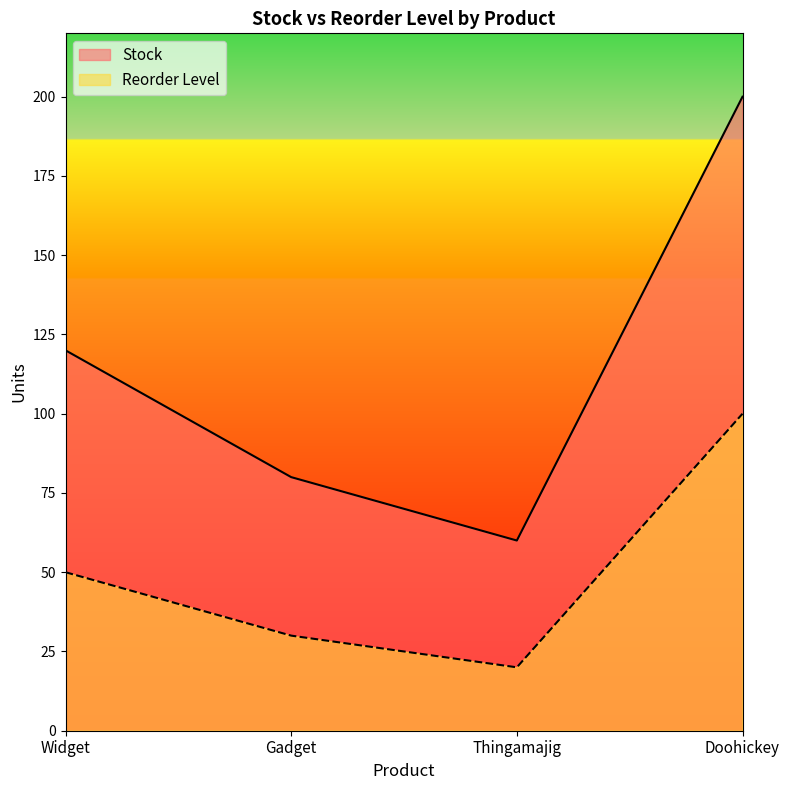

At which label does Reorder Level reach its minimum?

Thingamajig